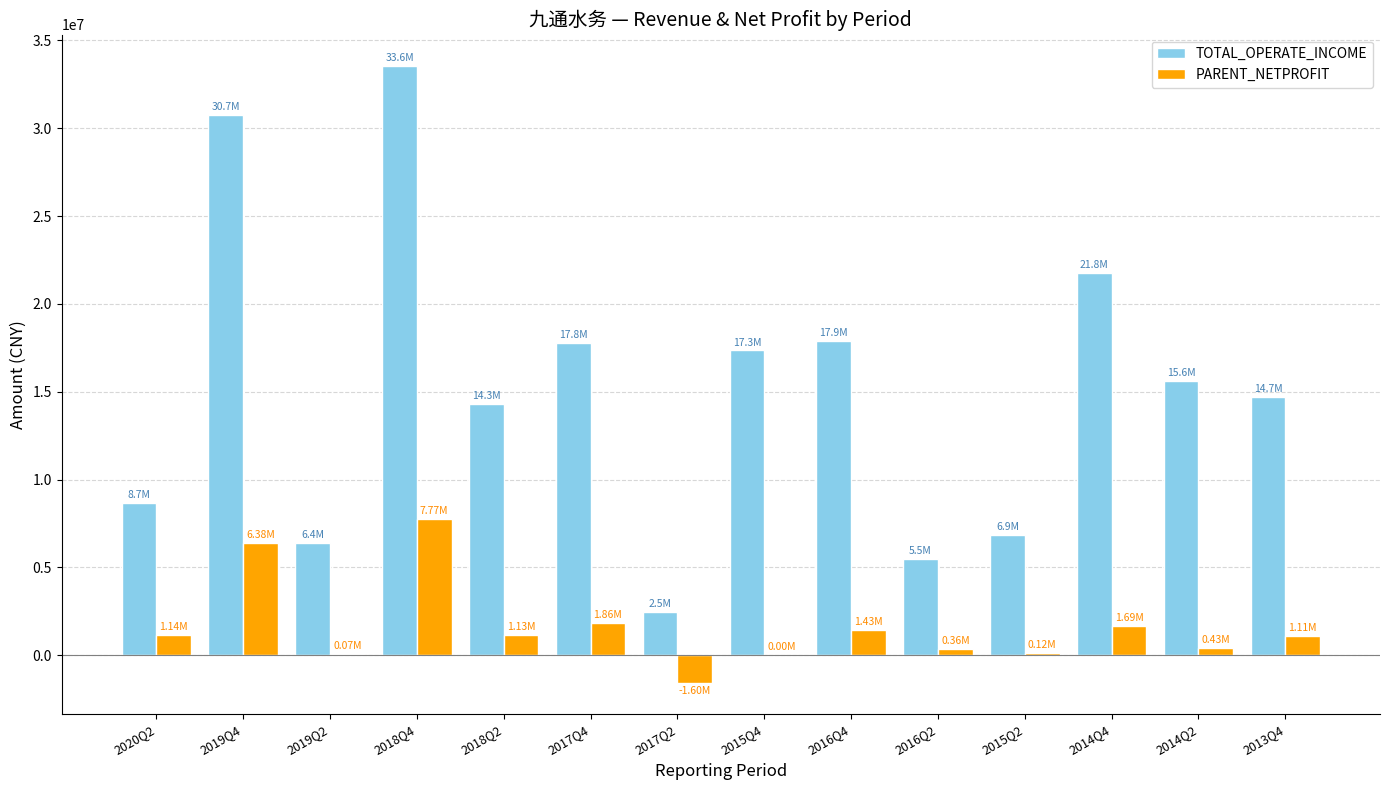

The TOTAL_OPERATE_INCOME series shows 29065125.2 at 2014Q4. True or false?

False